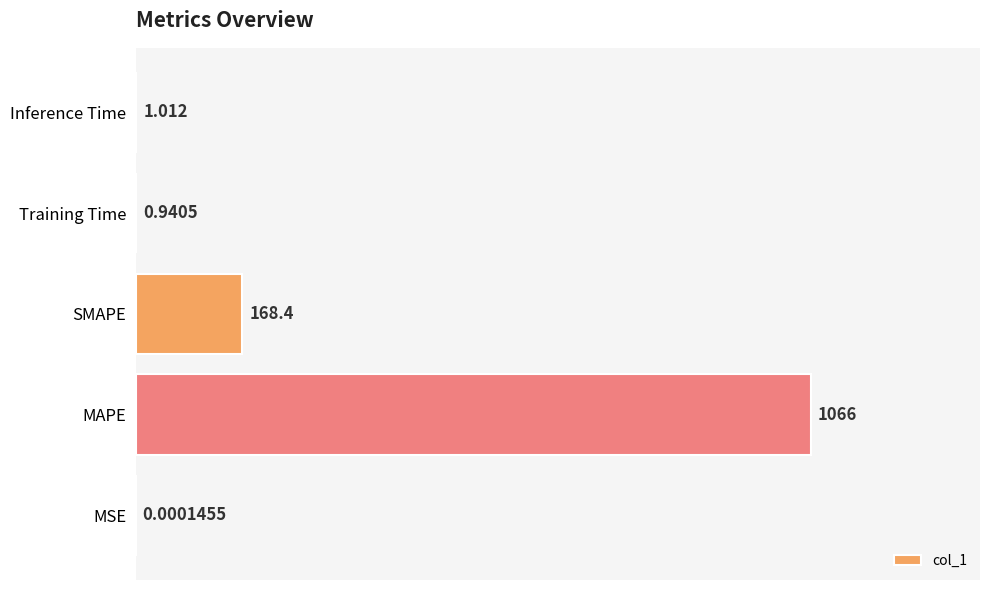

Which label corresponds to the largest value in the chart?

MAPE